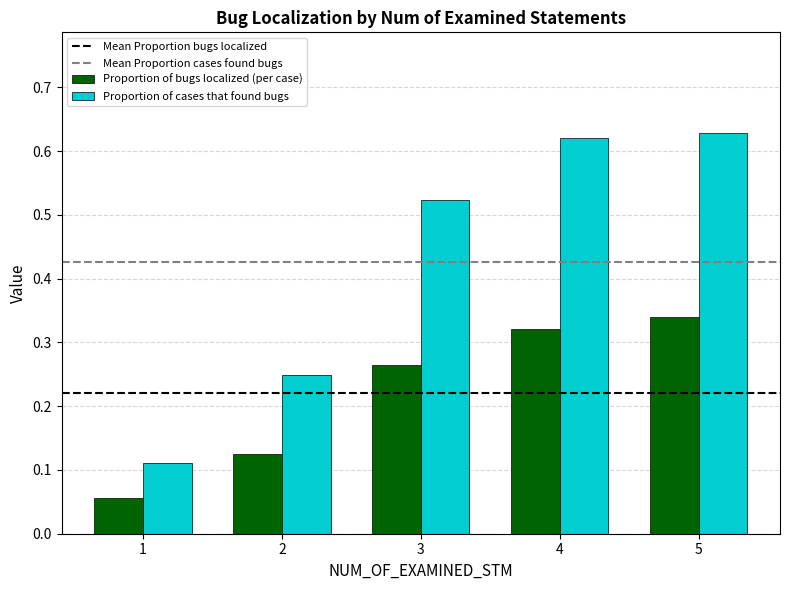

The Proportion of cases that found bugs series shows 0.8 at 3. True or false?

False